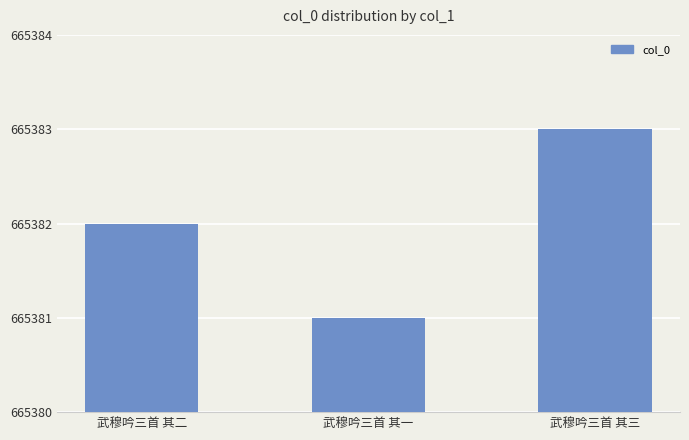

What is the greatest value displayed?

665383